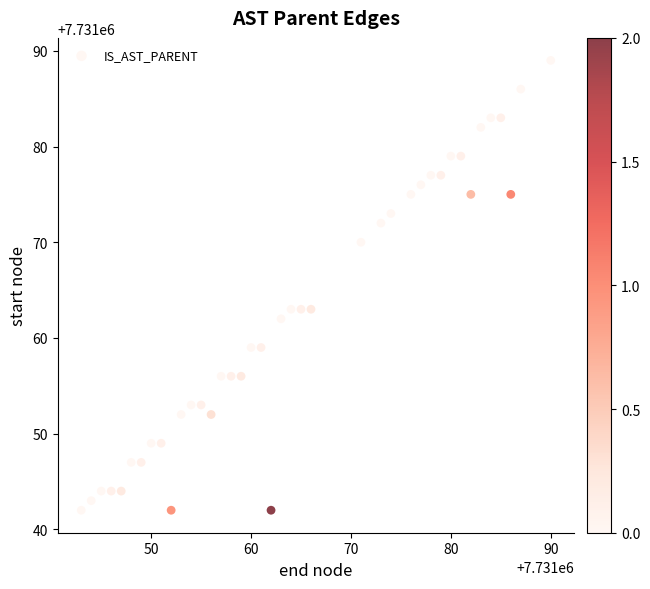

What is the range of Y values (max minus min)?

47